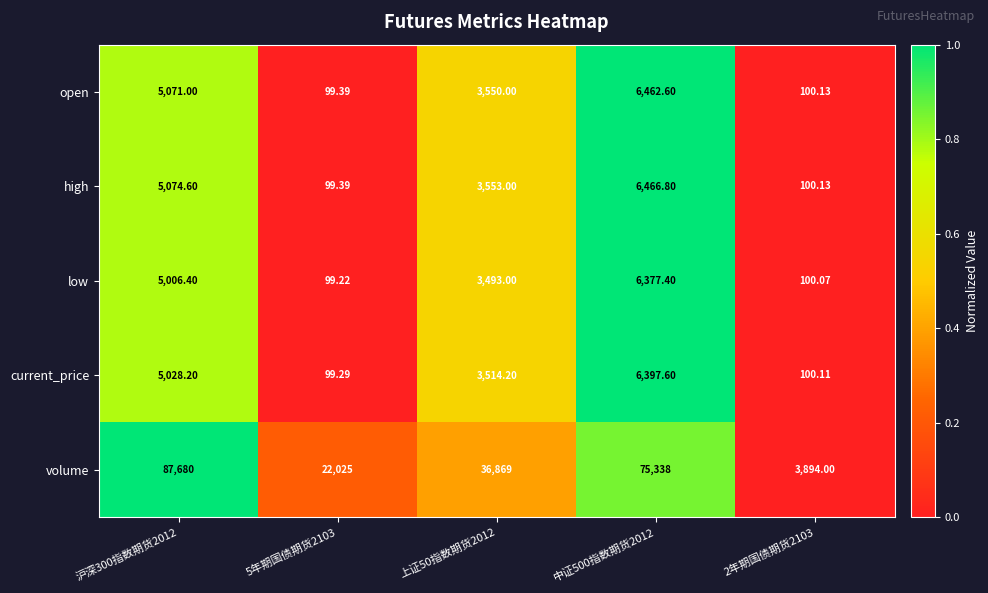

What is the total value across all series at 上证50指数期货2012?

50979.2